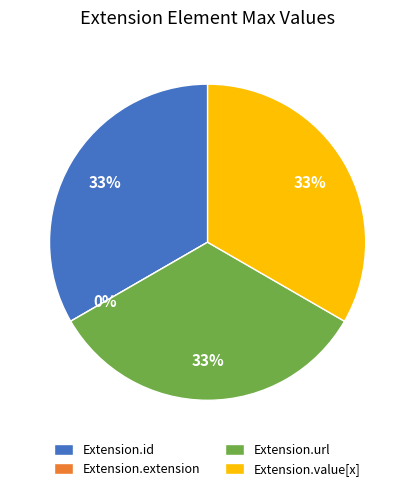

Is there any slice that represents more than half of the pie?

No